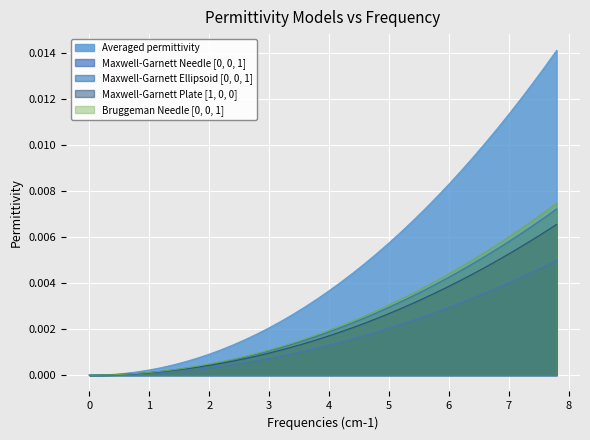

True or false: Bruggeman Needle [0, 0, 1] and Maxwell-Garnett Ellipsoid [0, 0, 1] cross at least once.

False